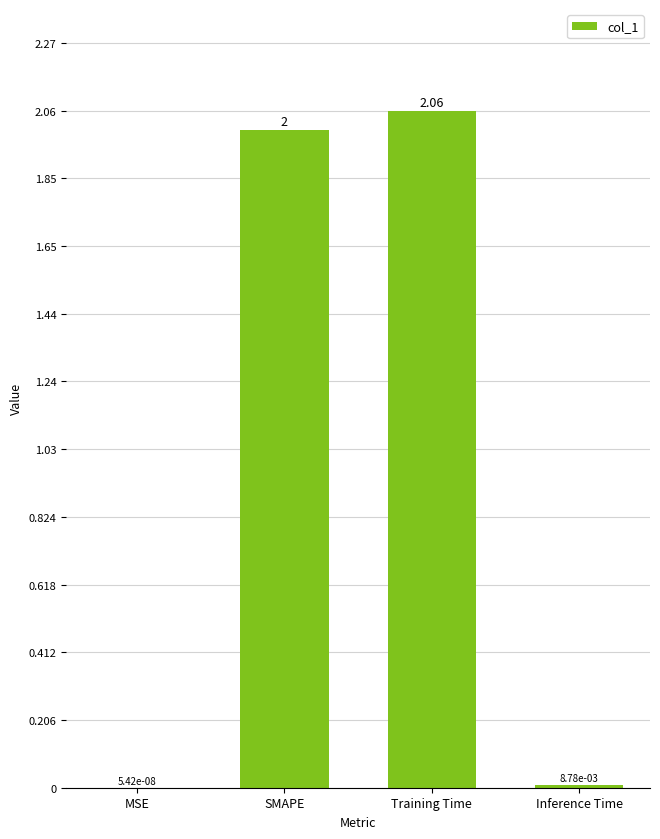

At which label is the value closest to 1?

Inference Time